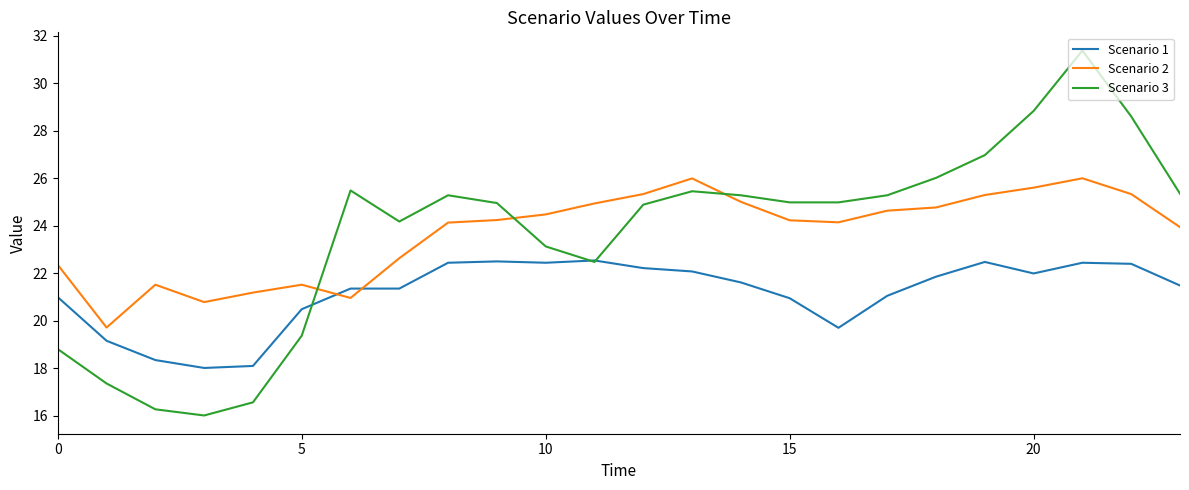

How many intersections are there between Scenario 3 and Scenario 2?

3